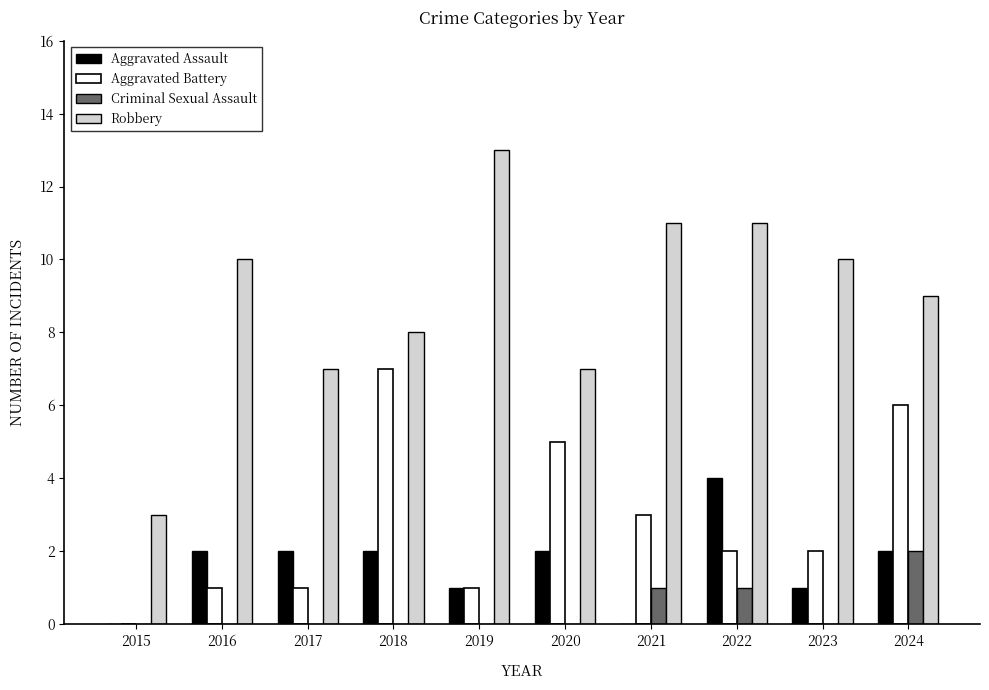

What are all the series names shown in the legend?

Aggravated Assault, Aggravated Battery, Criminal Sexual Assault, Robbery